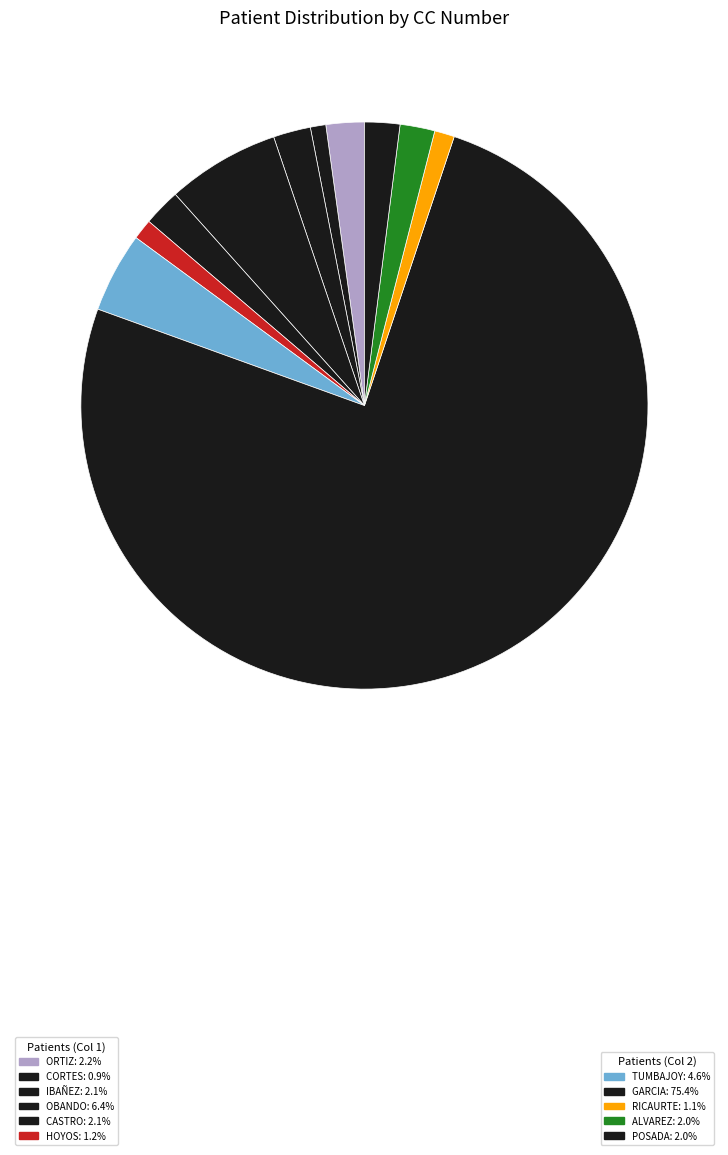

How many slices are in this pie chart?

11